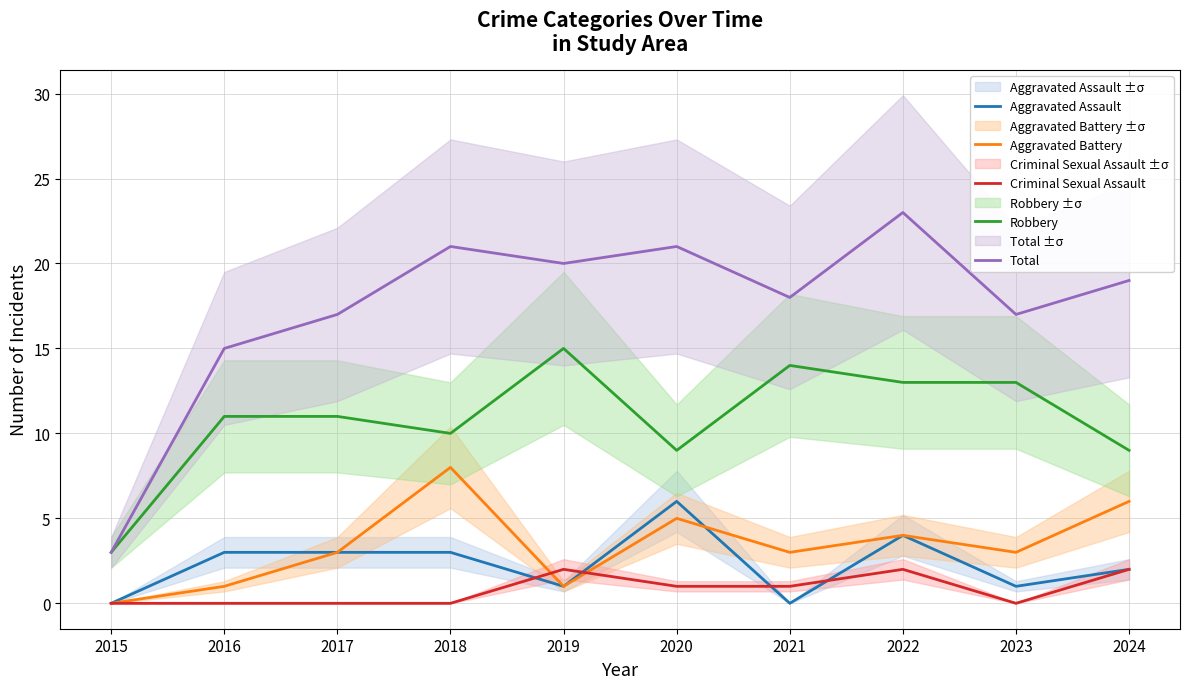

How many lines are shown in the chart?

5